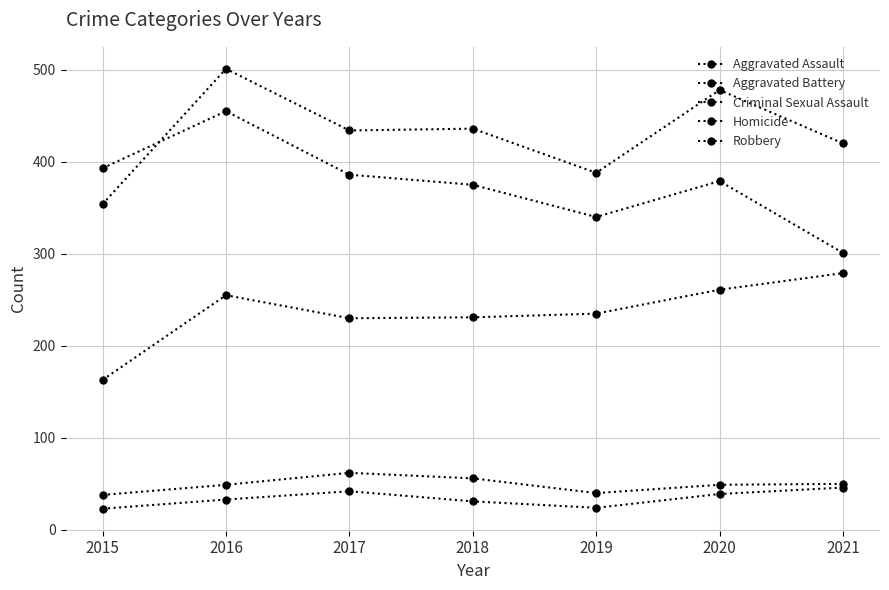

Where is Aggravated Battery nearest to the value 427?

2017